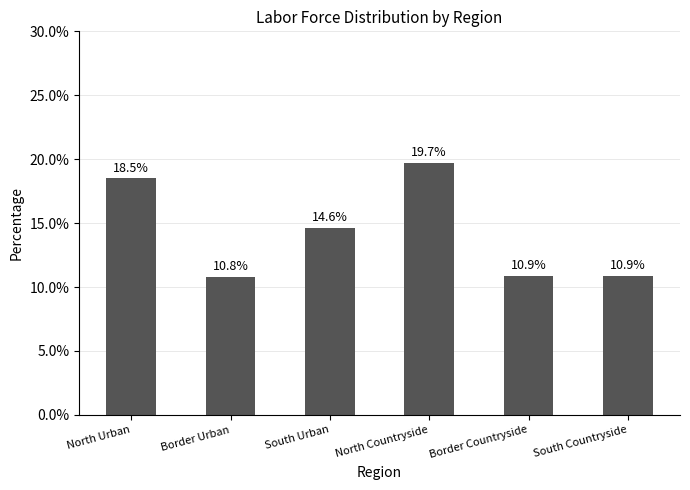

The chart shows a value of 10.9 at South Countryside. True or false?

True